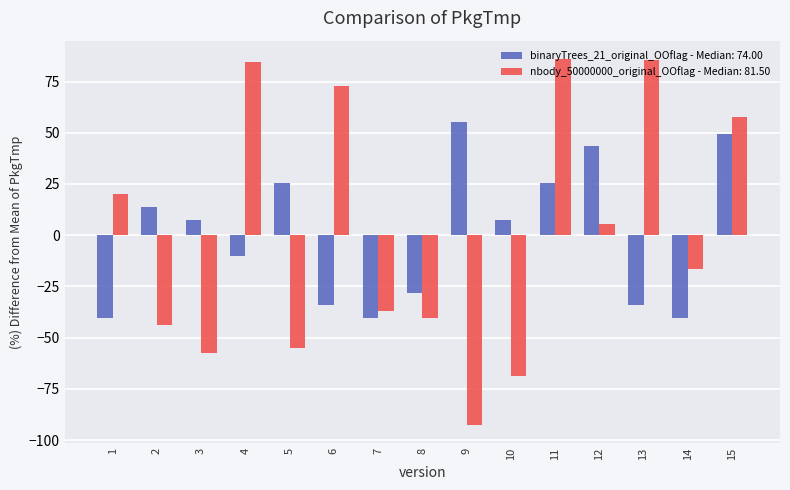

Between 10 and 12, which series saw the biggest shift?

nbody_50000000_original_OOflag - Median: 81.50